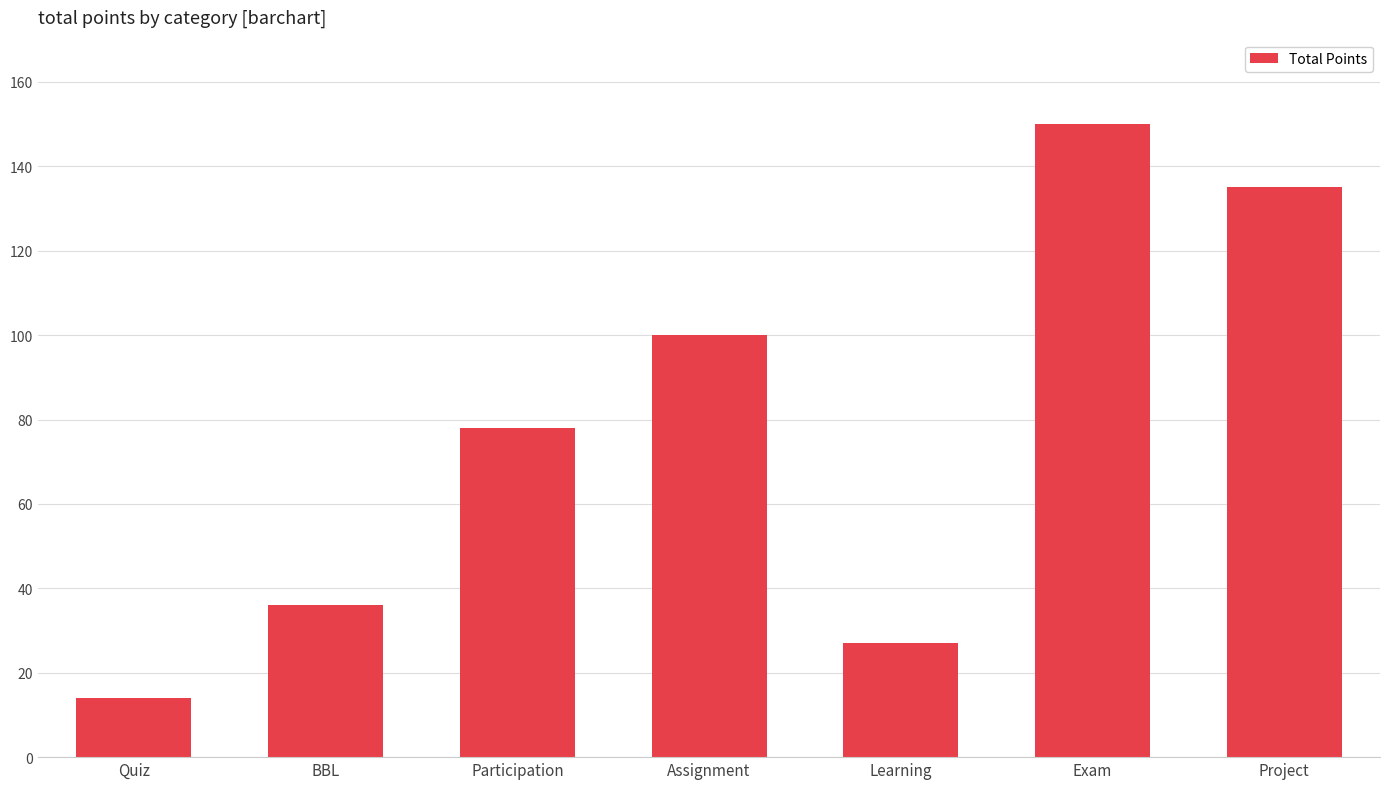

What is the change in value from Learning to Exam?

+123